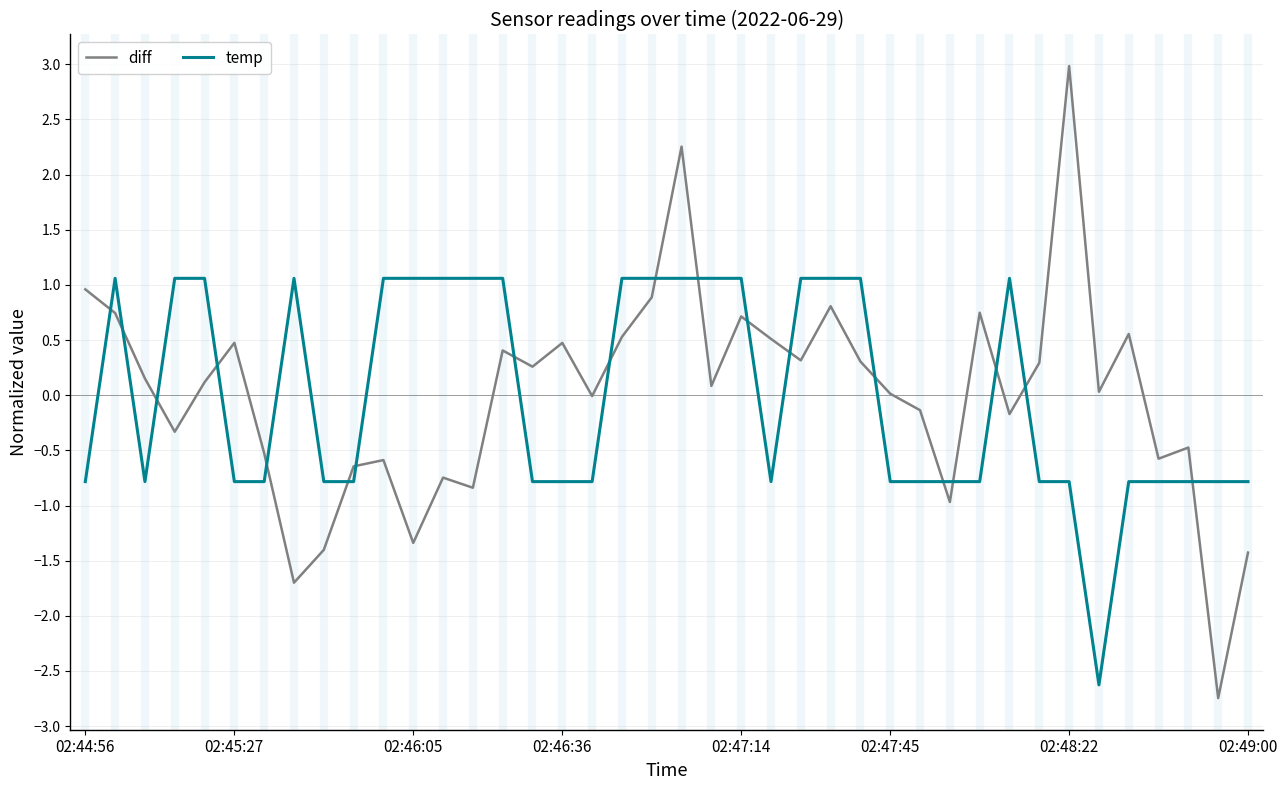

What is the maximum value for temp?

1.1